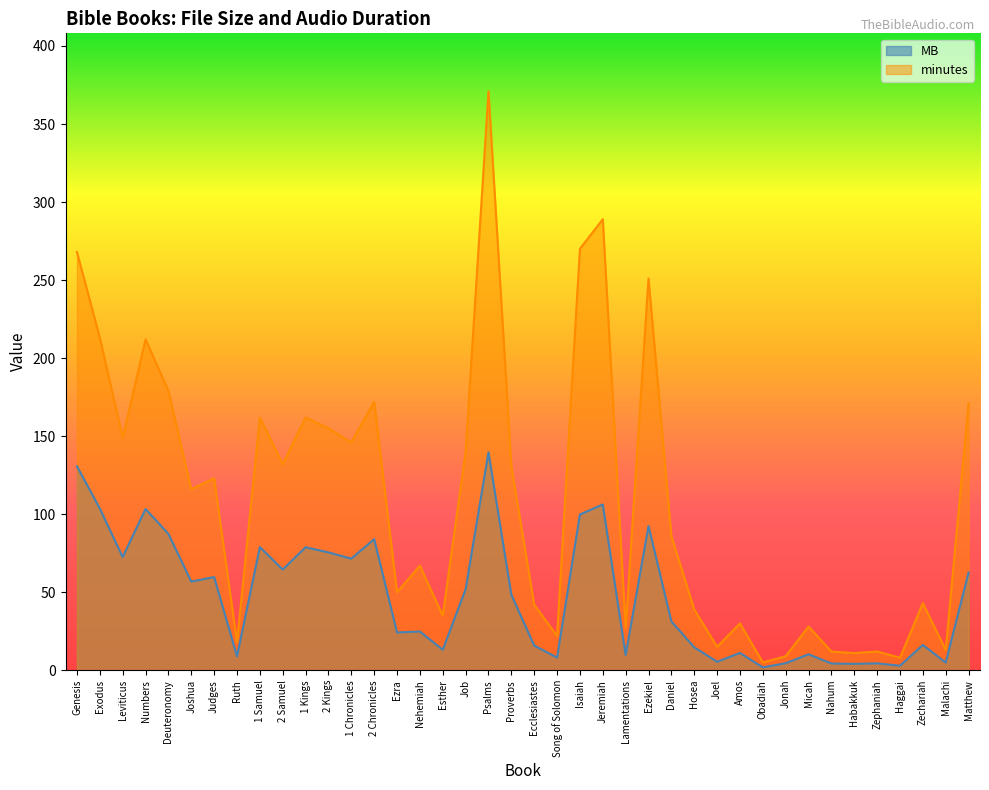

How many interior local peaks does the MB series have?

13